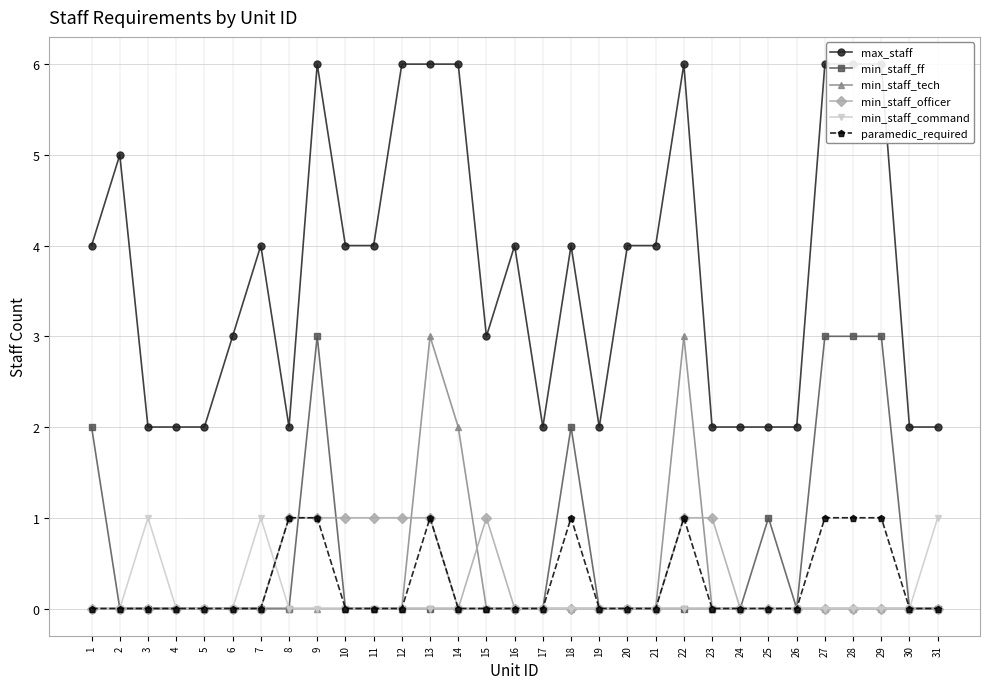

What is the difference between the highest and lowest values at 17?

2